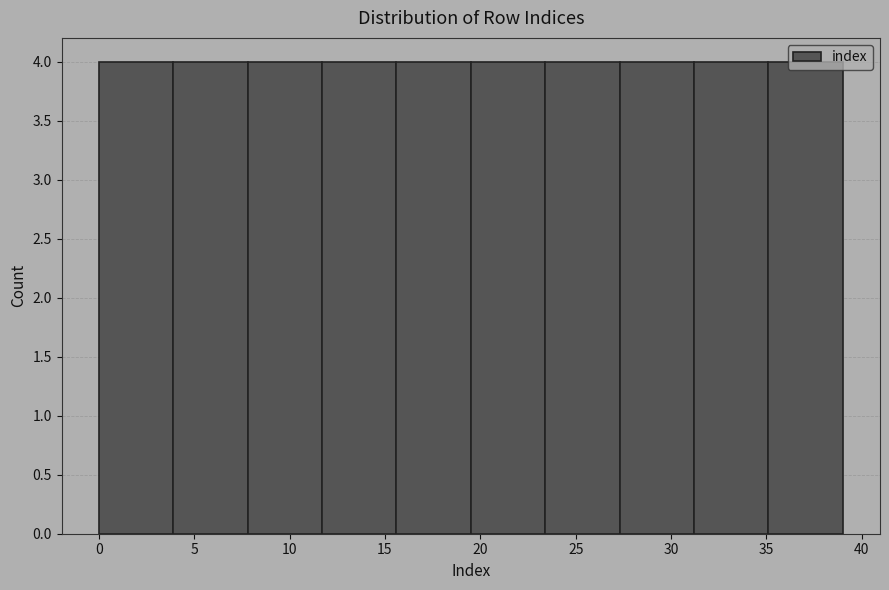

Reading left to right, list every bar in this chart as the range it spans on the x-axis followed by its height. Neither the bar edges nor the heights are printed on the chart, so give them approximately, as read against the axes.

0.0 to 3.9: 4
3.9 to 7.8: 4
7.8 to 11.7: 4
11.7 to 15.6: 4
15.6 to 19.5: 4
19.5 to 23.4: 4
23.4 to 27.3: 4
27.3 to 31.2: 4
31.2 to 35.1: 4
35.1 to 39.0: 4